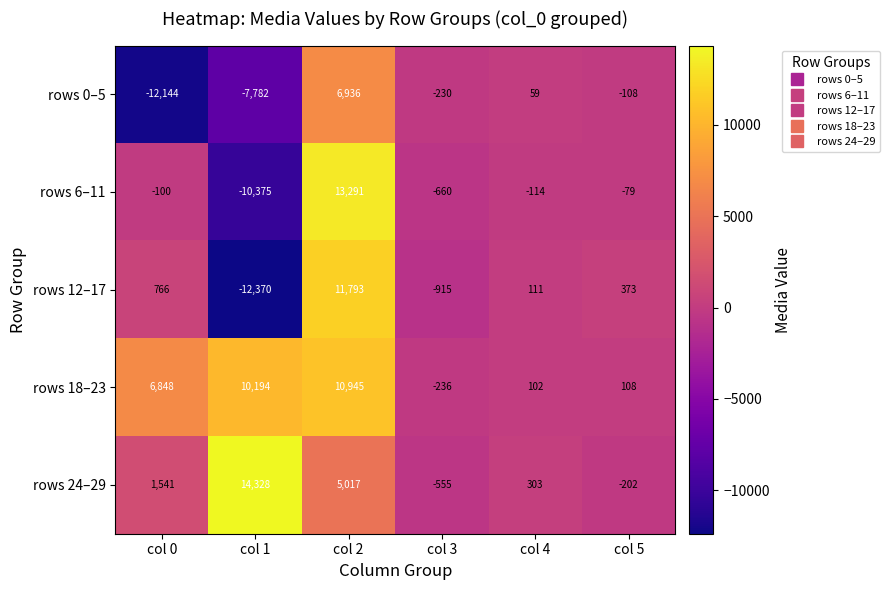

Reading left to right, extract all data points from this chart.

rows 0–5: col 0=-12144	col 1=-7782	col 2=6936	col 3=-230	col 4=59	col 5=-108
rows 6–11: col 0=-100	col 1=-10375	col 2=13291	col 3=-660	col 4=-114	col 5=-79
rows 12–17: col 0=766	col 1=-12370	col 2=11793	col 3=-915	col 4=111	col 5=373
rows 18–23: col 0=6848	col 1=10194	col 2=10945	col 3=-236	col 4=102	col 5=108
rows 24–29: col 0=1541	col 1=14328	col 2=5017	col 3=-555	col 4=303	col 5=-202